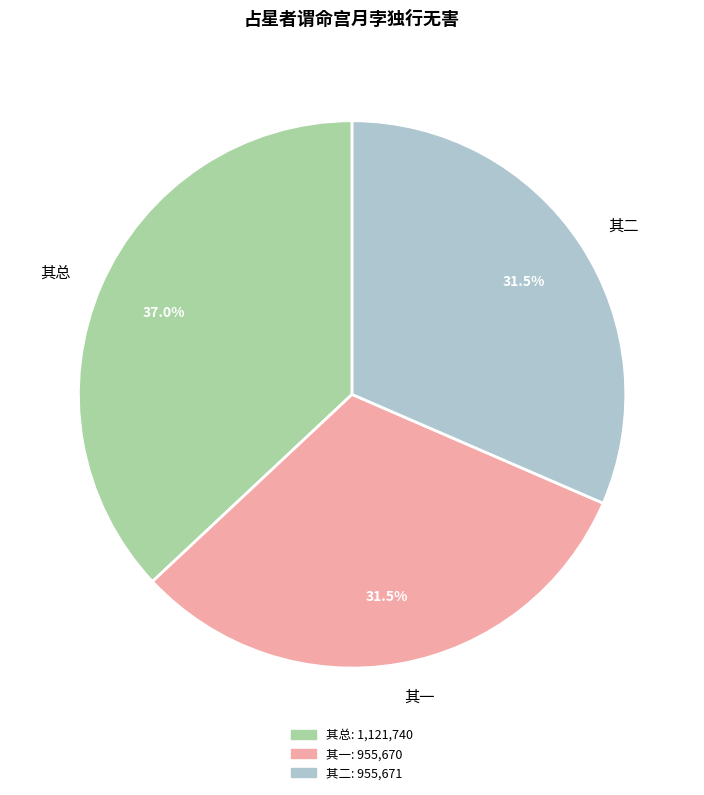

How many slices are in this pie chart?

3